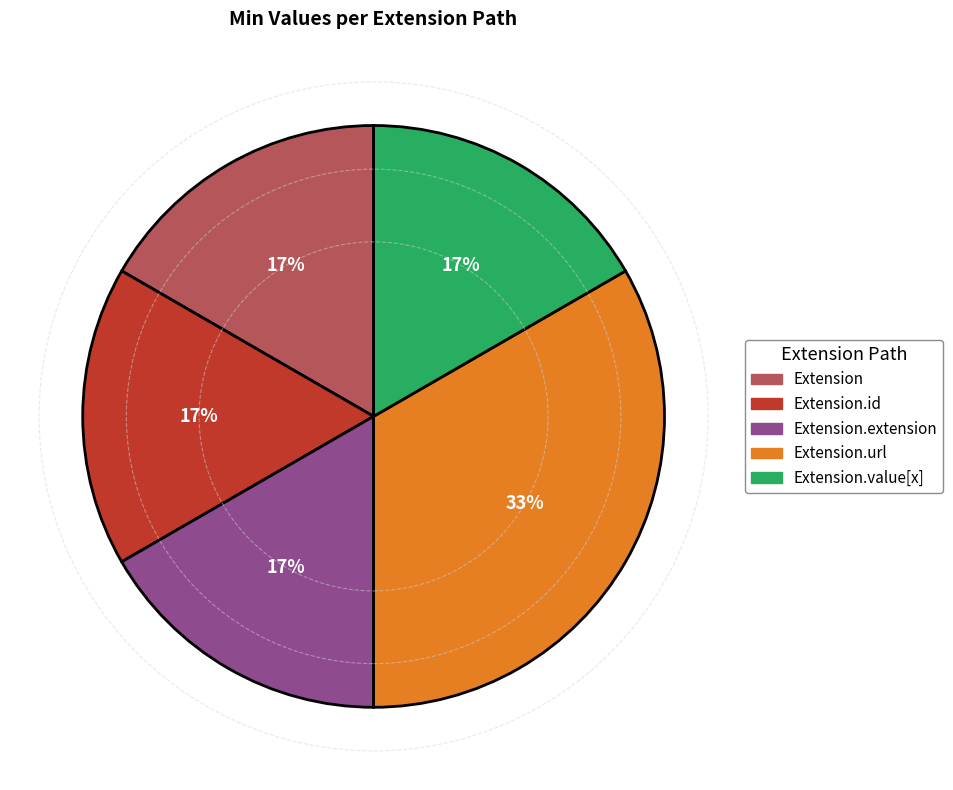

How many slices are in this pie chart?

5